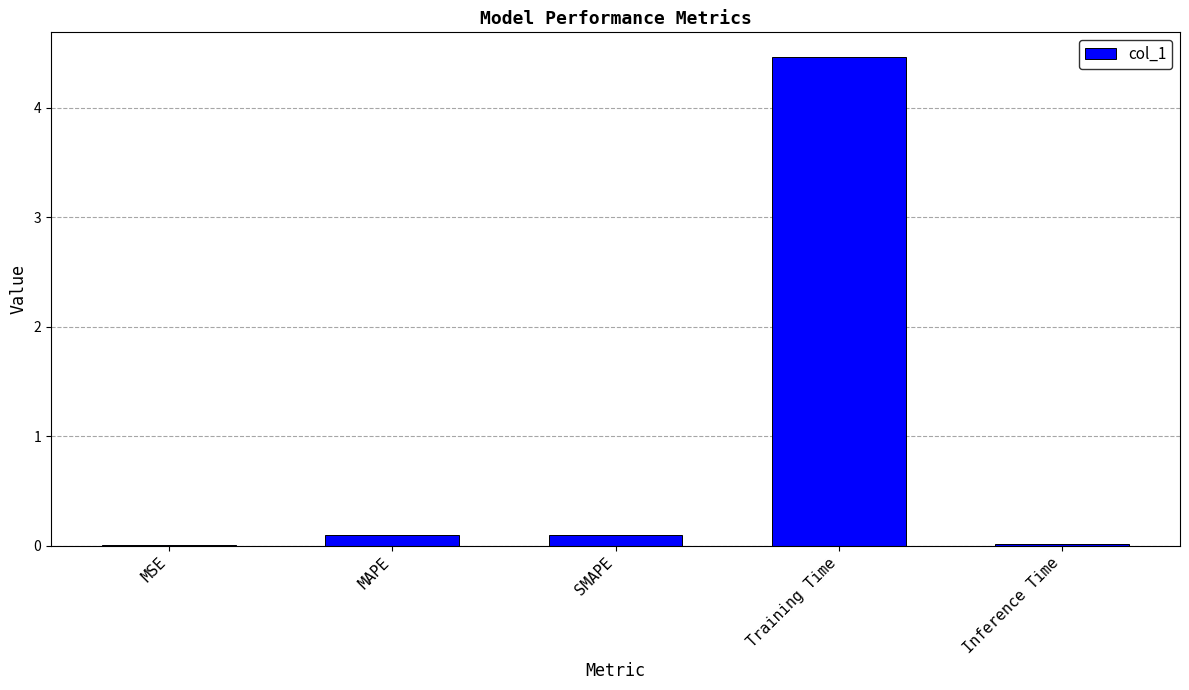

The chart shows a value of 0.0 at MSE. True or false?

True